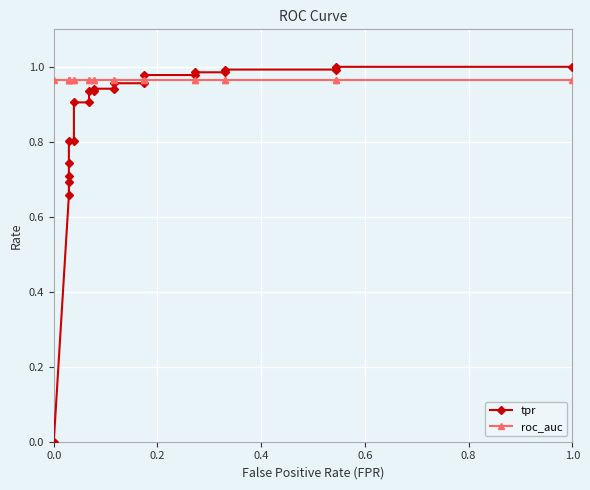

Reading left to right, extract all data points from this chart.

tpr: 0.0	0.7	0.7	0.7	0.7	0.8	0.8	0.9	0.9	0.9	0.9	0.9	0.9	1.0	1.0	1.0	1.0	1.0	1.0	1.0	1.0	1.0	1.0
roc_auc: 1.0	1.0	1.0	1.0	1.0	1.0	1.0	1.0	1.0	1.0	1.0	1.0	1.0	1.0	1.0	1.0	1.0	1.0	1.0	1.0	1.0	1.0	1.0